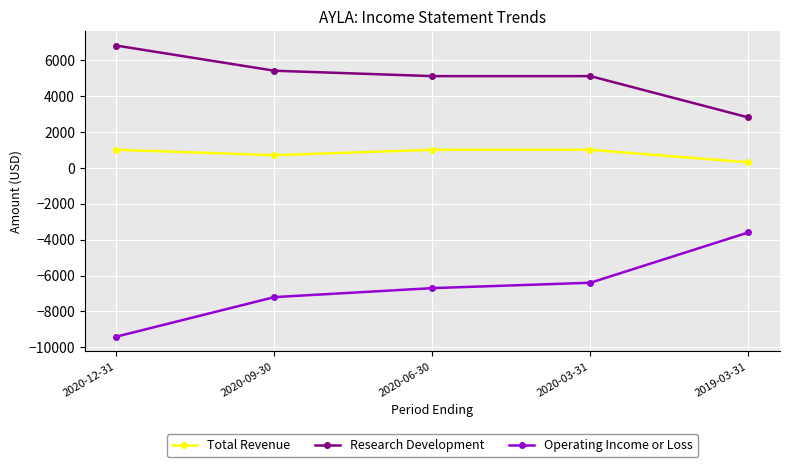

What is the value of the Total Revenue point at the 3rd from the left?

1000